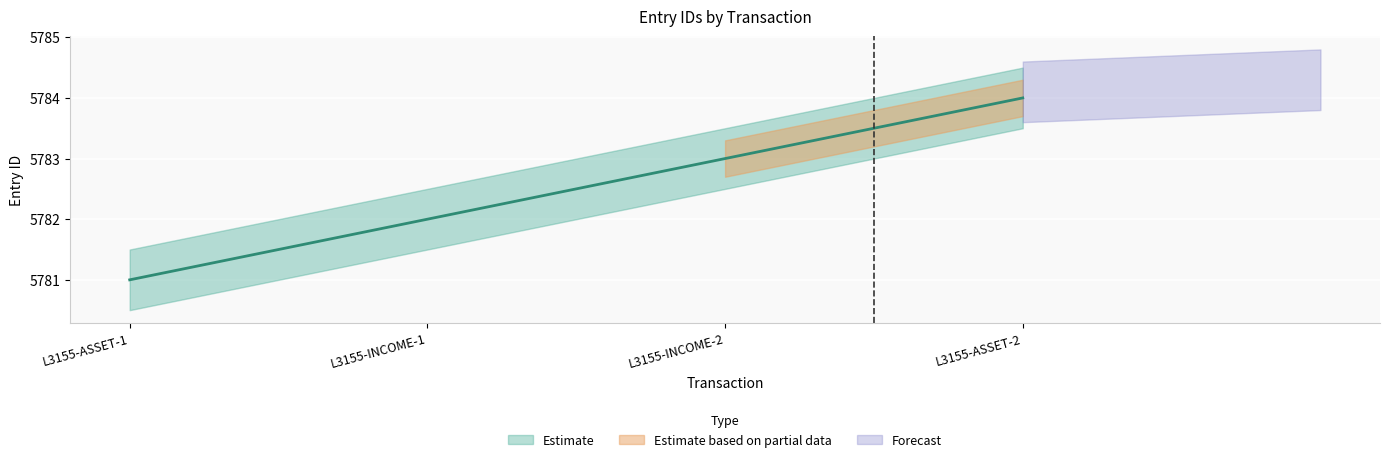

How many data points are above 5783?

1